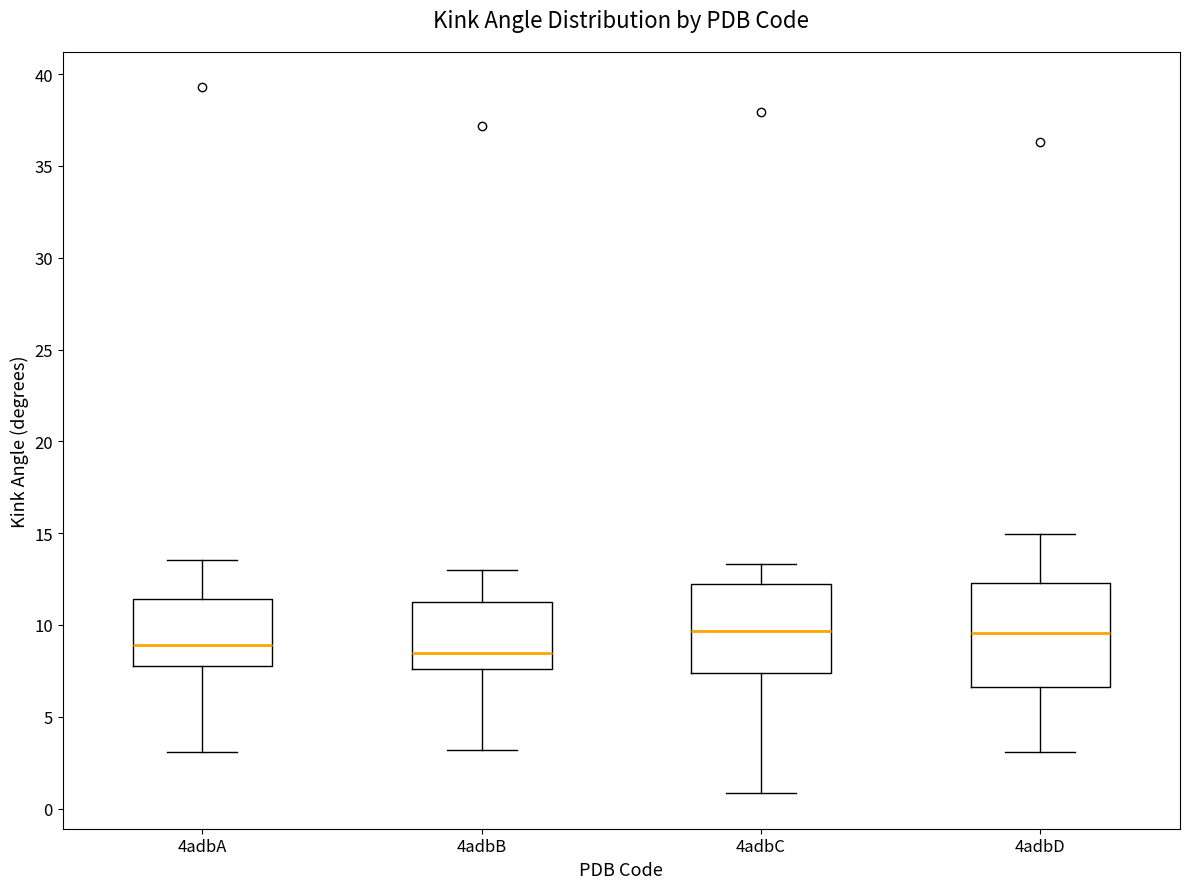

Where does the upper whisker of the box for 4adbA end on the y-axis? The values are not printed on the chart, so give them approximately, as read against the axis.

13.5